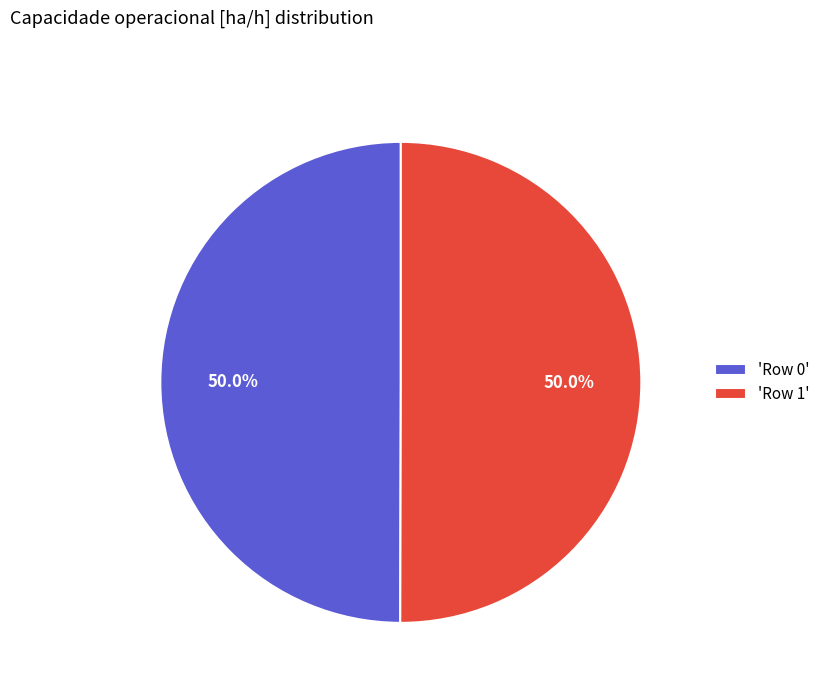

What is the ratio of the value at 'Row 0' to the value at 'Row 1'?

1.0